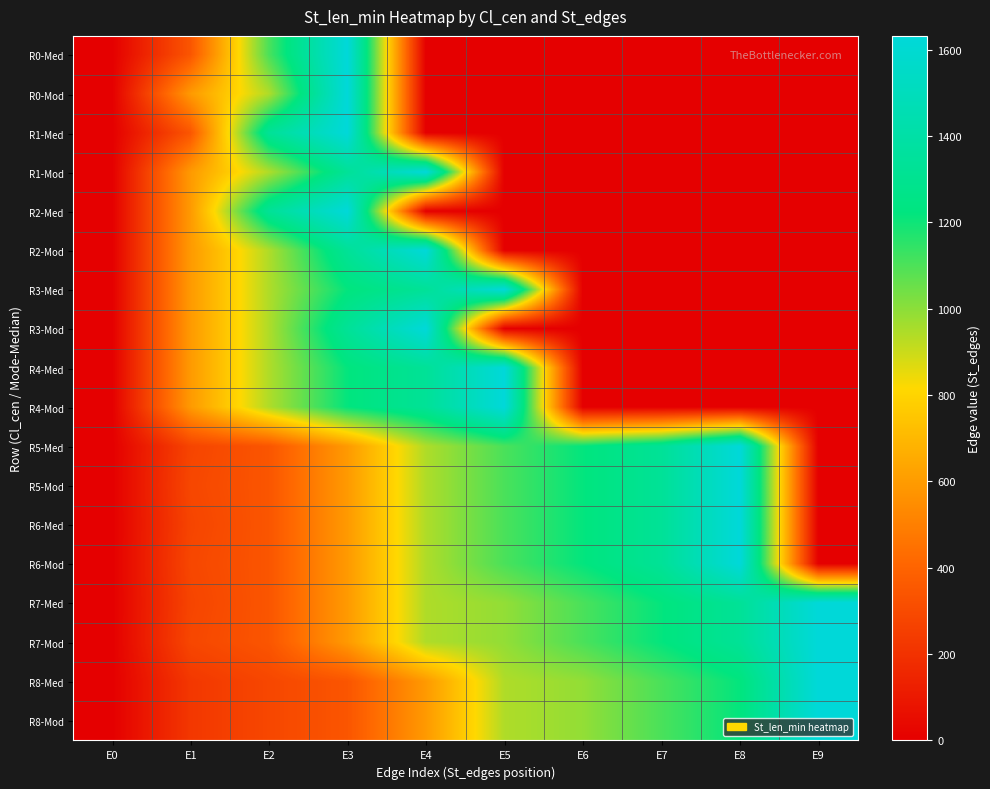

Reading left to right, list all the values displayed in this chart.

R0-Med: E0=0	E1=344	E2=1105	E3=1632	E4=0	E5=0	E6=0	E7=0	E8=0	E9=0
R0-Mod: E0=0	E1=593	E2=944	E3=1632	E4=0	E5=0	E6=0	E7=0	E8=0	E9=0
R1-Med: E0=0	E1=344	E2=1331	E3=1632	E4=0	E5=0	E6=0	E7=0	E8=0	E9=0
R1-Mod: E0=0	E1=593	E2=944	E3=1331	E4=1632	E5=0	E6=0	E7=0	E8=0	E9=0
R2-Med: E0=0	E1=593	E2=1331	E3=1632	E4=0	E5=0	E6=0	E7=0	E8=0	E9=0
R2-Mod: E0=0	E1=593	E2=944	E3=1331	E4=1632	E5=0	E6=0	E7=0	E8=0	E9=0
R3-Med: E0=0	E1=593	E2=944	E3=1218	E4=1331	E5=1632	E6=0	E7=0	E8=0	E9=0
R3-Mod: E0=0	E1=593	E2=944	E3=1331	E4=1632	E5=0	E6=0	E7=0	E8=0	E9=0
R4-Med: E0=0	E1=593	E2=944	E3=1218	E4=1331	E5=1632	E6=0	E7=0	E8=0	E9=0
R4-Mod: E0=0	E1=593	E2=944	E3=1218	E4=1331	E5=1632	E6=0	E7=0	E8=0	E9=0
R5-Med: E0=0	E1=276	E2=344	E3=593	E4=944	E5=1105	E6=1218	E7=1331	E8=1632	E9=0
R5-Mod: E0=0	E1=285	E2=344	E3=593	E4=944	E5=1105	E6=1218	E7=1331	E8=1632	E9=0
R6-Med: E0=0	E1=276	E2=344	E3=593	E4=944	E5=1105	E6=1218	E7=1331	E8=1632	E9=0
R6-Mod: E0=0	E1=285	E2=344	E3=593	E4=944	E5=1105	E6=1218	E7=1331	E8=1632	E9=0
R7-Med: E0=0	E1=276	E2=344	E3=593	E4=944	E5=989	E6=1105	E7=1218	E8=1331	E9=1632
R7-Mod: E0=0	E1=285	E2=344	E3=593	E4=944	E5=989	E6=1105	E7=1218	E8=1331	E9=1632
R8-Med: E0=0	E1=224	E2=285	E3=344	E4=593	E5=944	E6=989	E7=1105	E8=1218	E9=1632
R8-Mod: E0=0	E1=224	E2=285	E3=344	E4=593	E5=944	E6=989	E7=1105	E8=1218	E9=1632